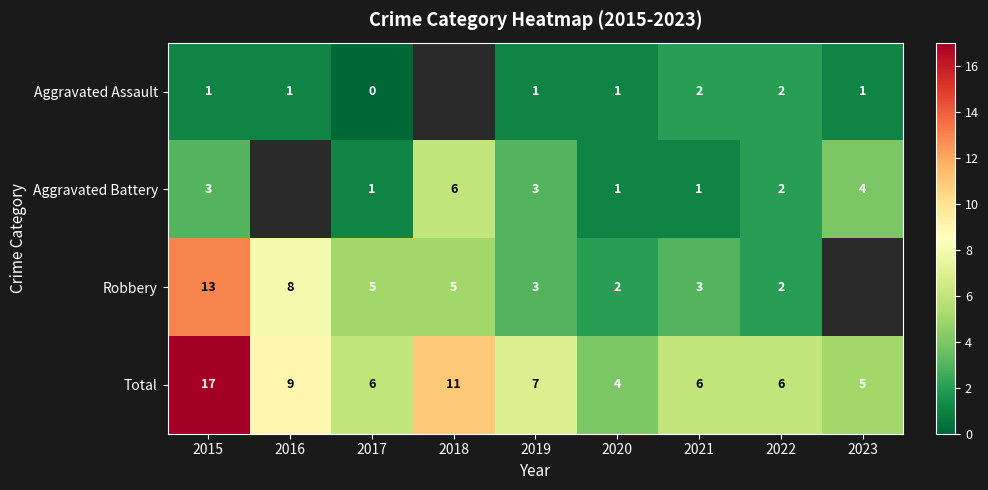

What is the sum of the Total values at 2015 and 2021?

23